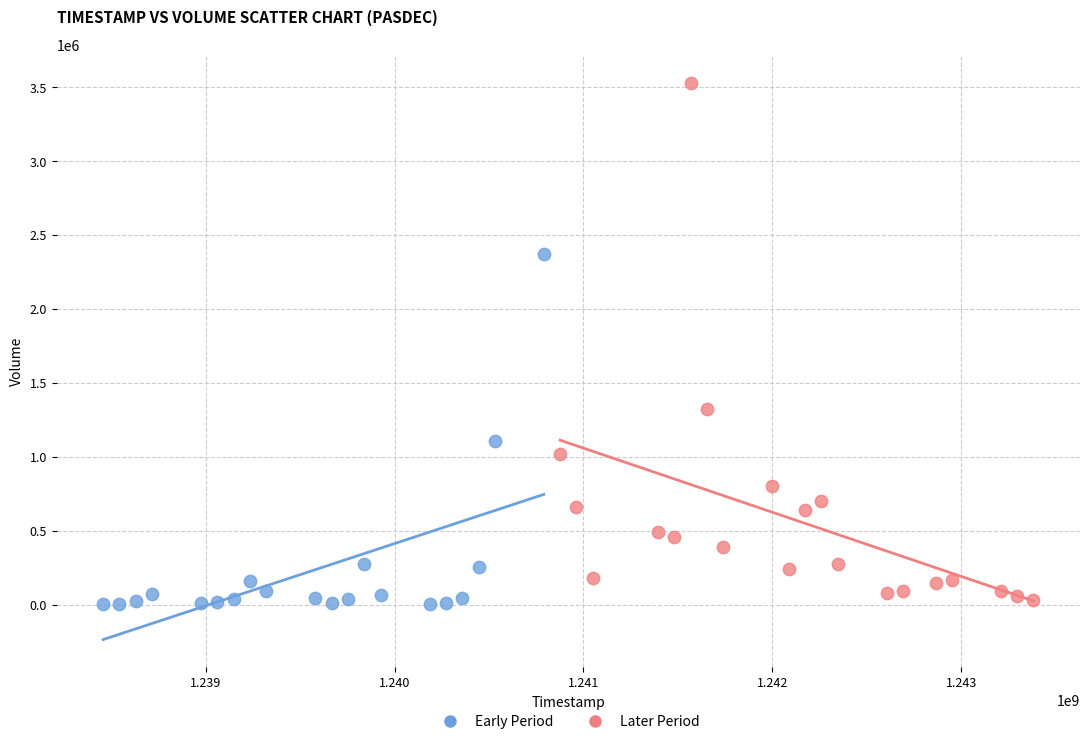

Which series contains the highest Y value?

Later Period